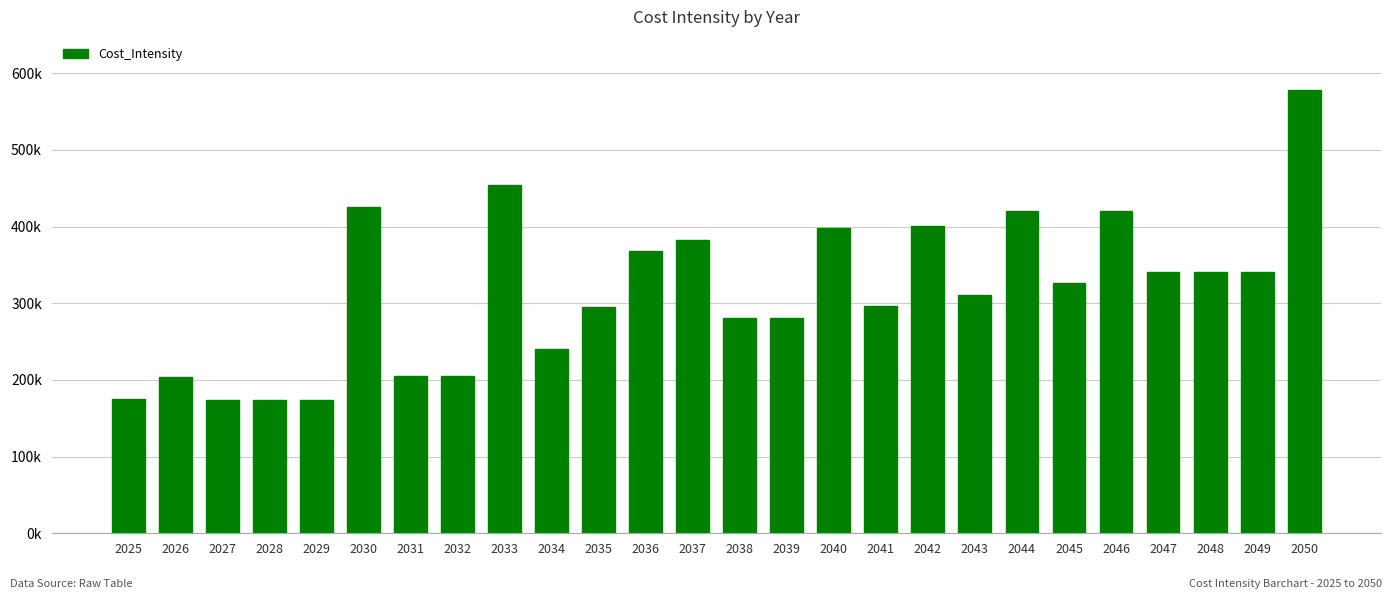

Which label corresponds to the smallest value in the chart?

2027